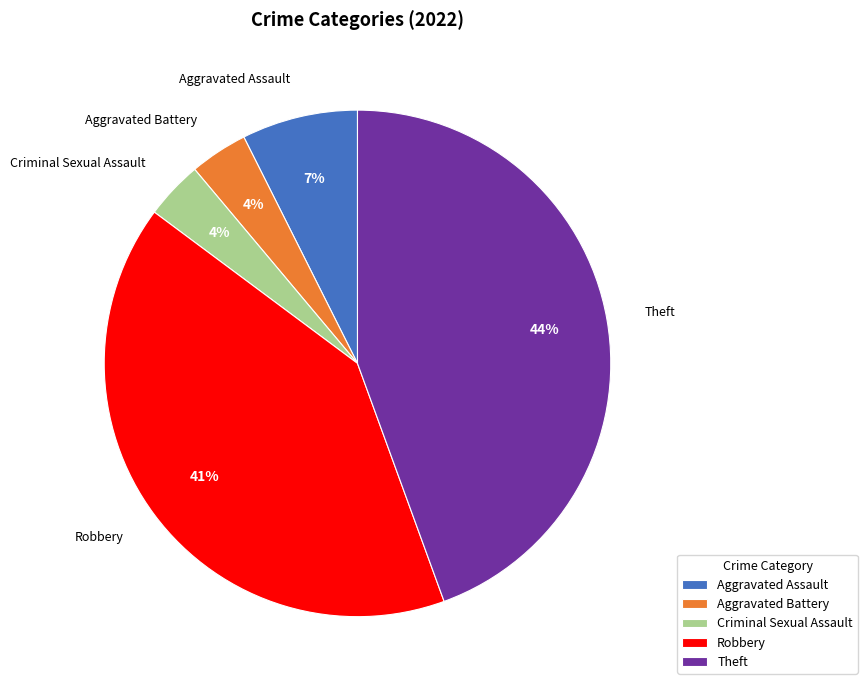

What is the ratio of the value at Criminal Sexual Assault to the value at Theft?

0.1